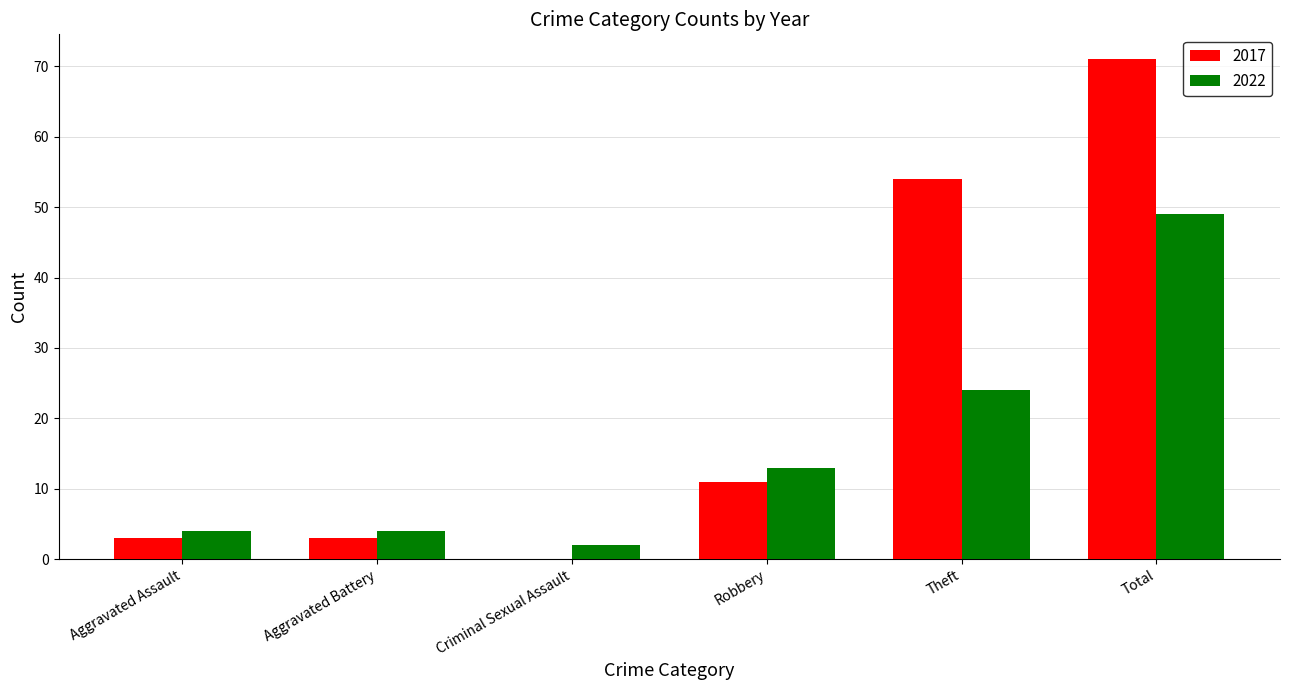

Are the bars grouped side by side (vs. stacked)?

Yes